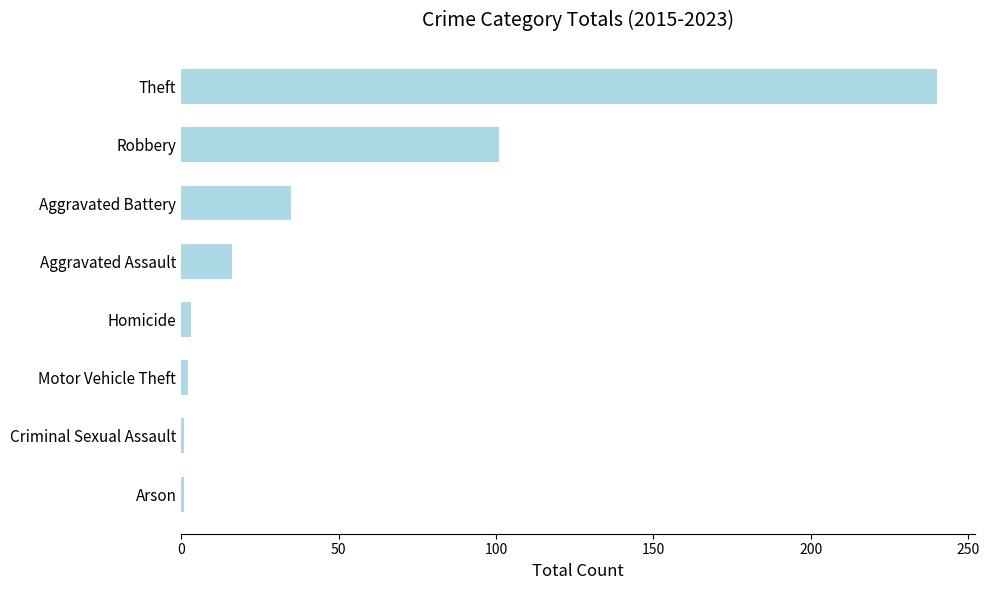

What is the difference between the maximum and minimum values?

239